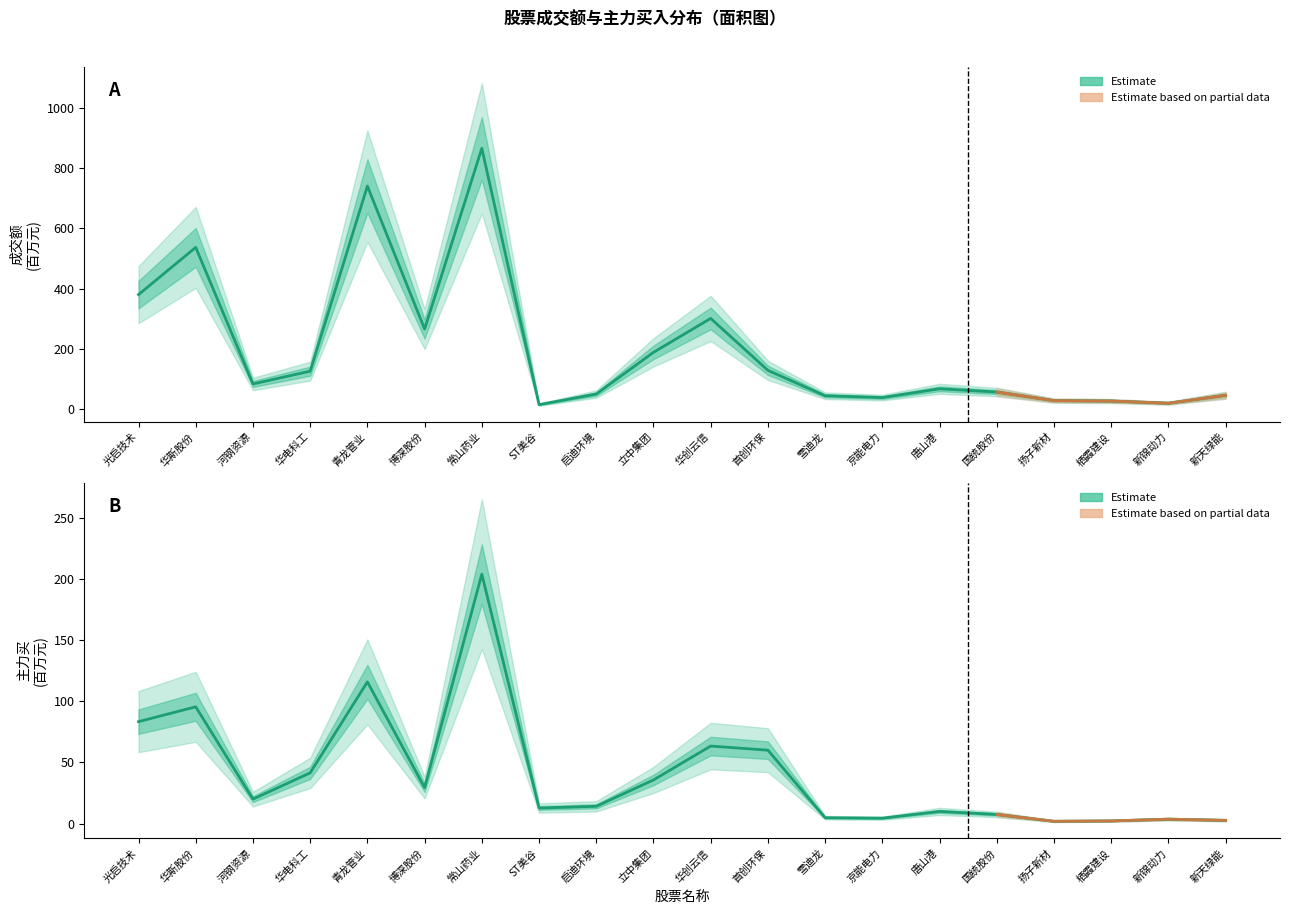

True or false: 主力买 and 成交额 intersect in this chart.

False